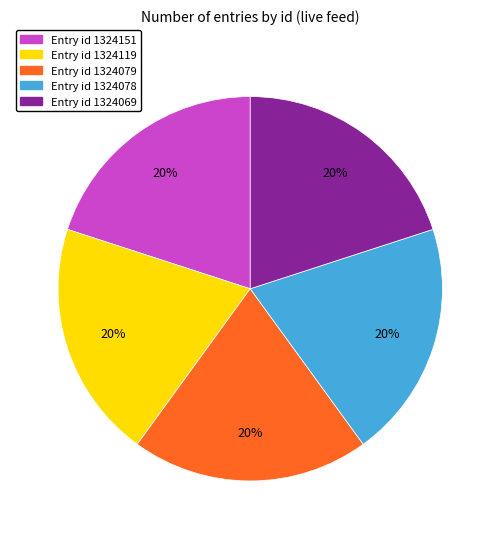

Does any single category account for the majority?

No